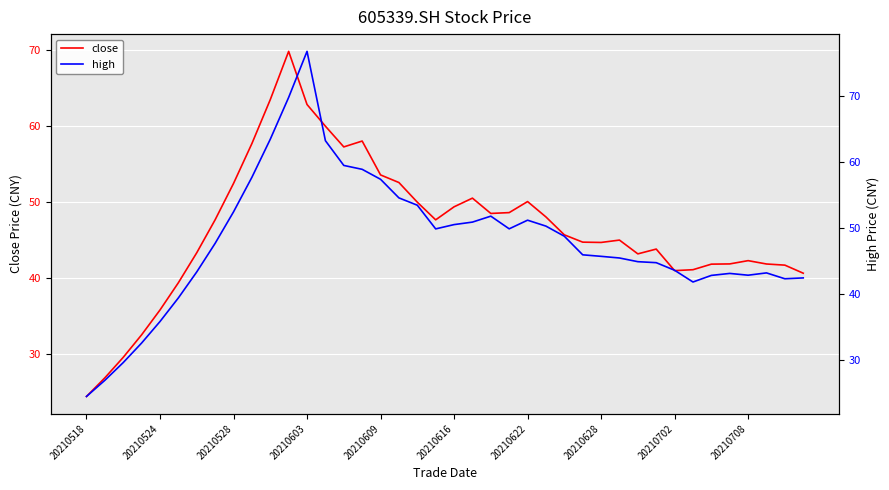

At how many categories does at least one series exceed 43?

29